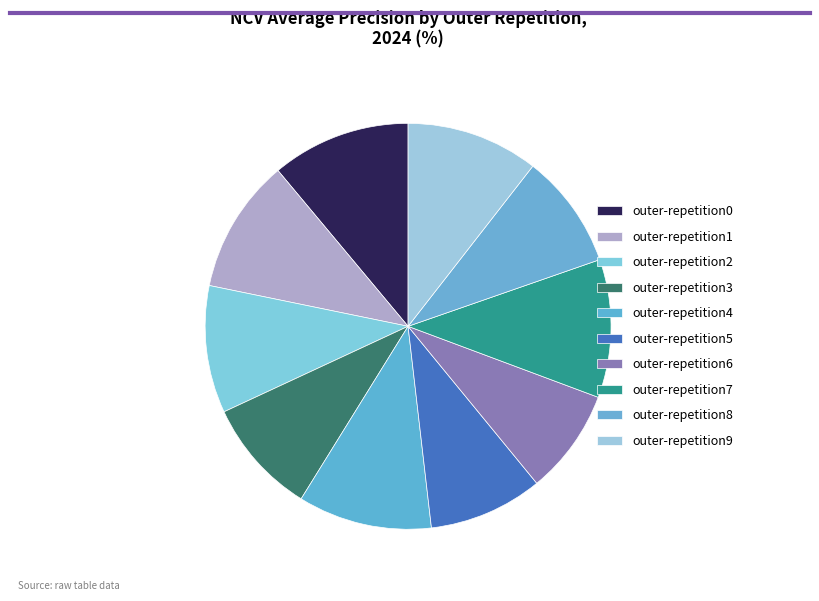

Rank the categories by value from highest to lowest.

outer-repetition0, outer-repetition7, outer-repetition1, outer-repetition4, outer-repetition9, outer-repetition2, outer-repetition3, outer-repetition8, outer-repetition5, outer-repetition6